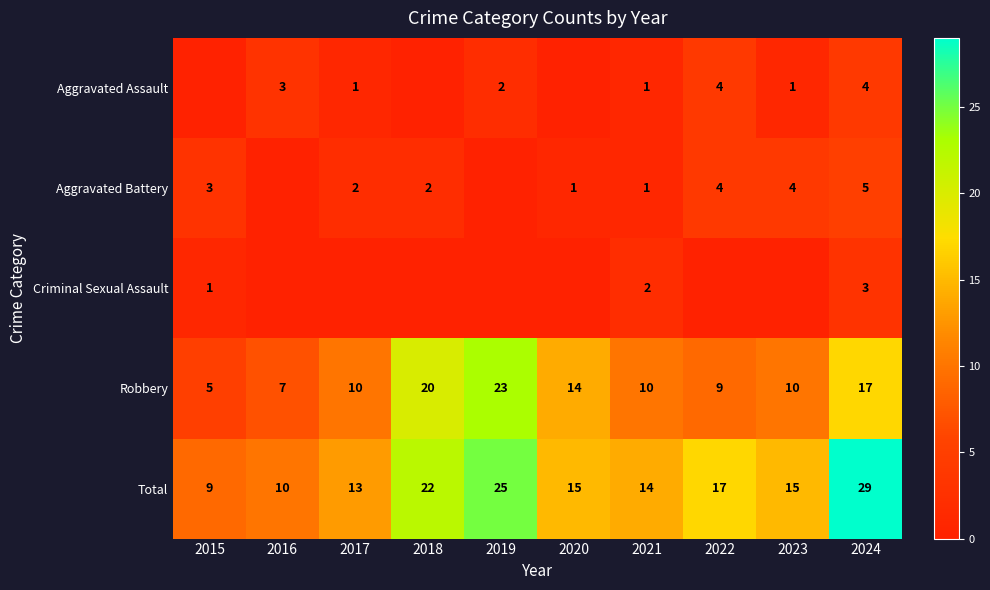

What is the sum of all Total values?

169